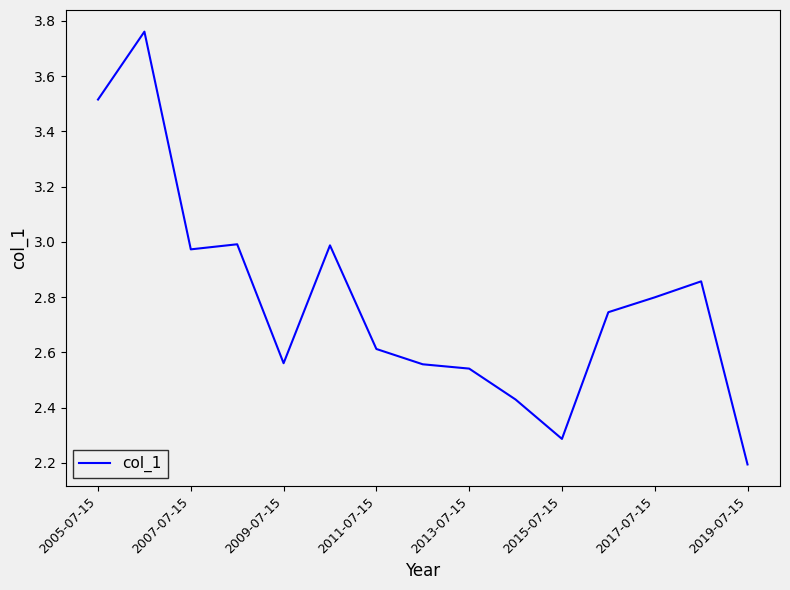

What is the difference between the maximum and minimum values?

1.6